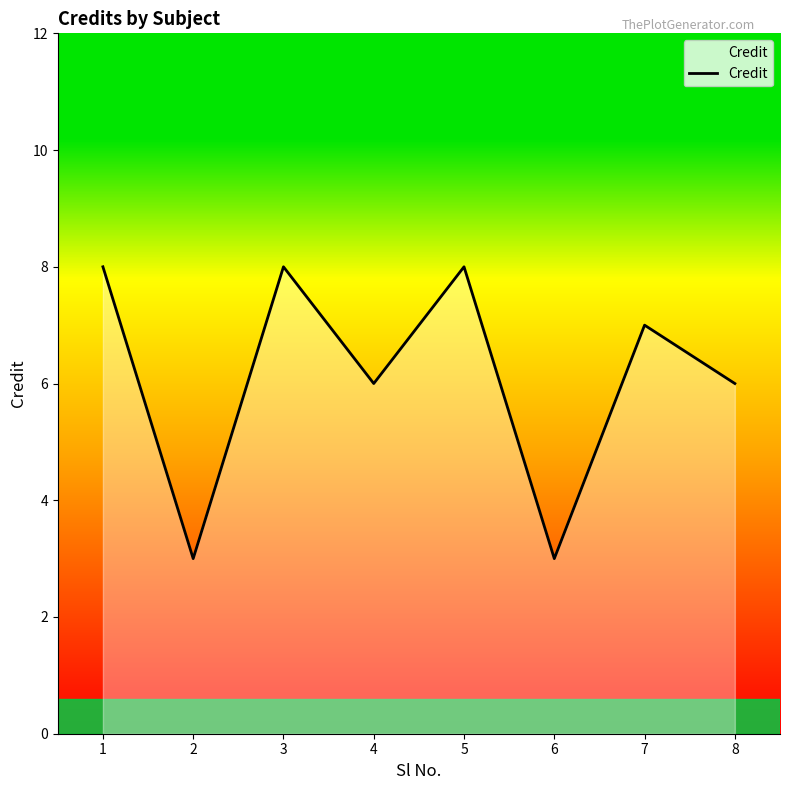

True or false: the data has more than 1 interior local peaks.

True